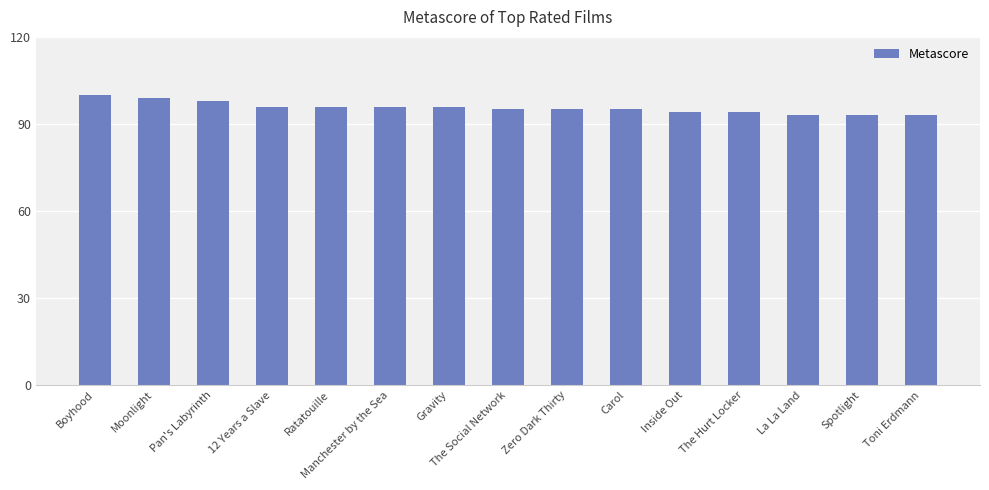

What is the sum of the values at Pan's Labyrinth and Ratatouille?

194